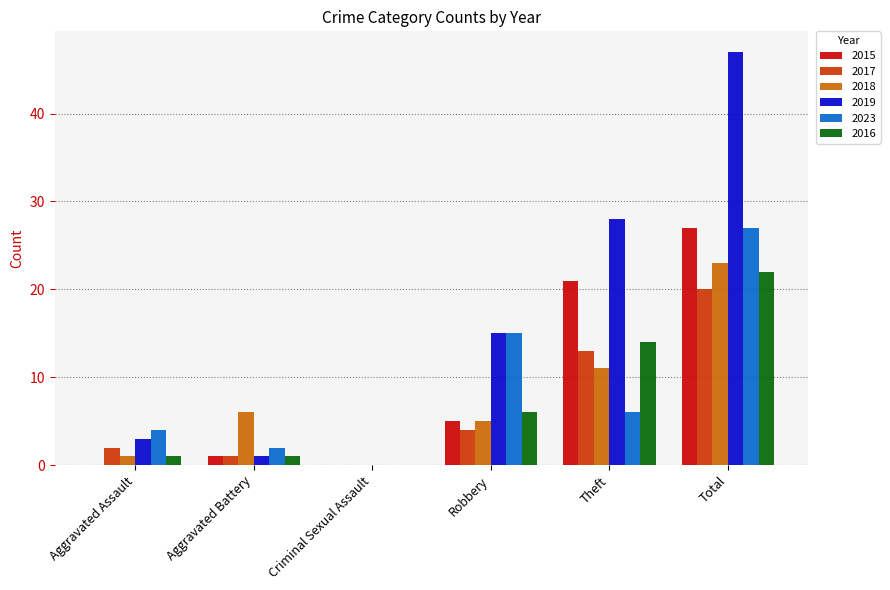

Which series changed the most between Aggravated Assault and Criminal Sexual Assault?

2023